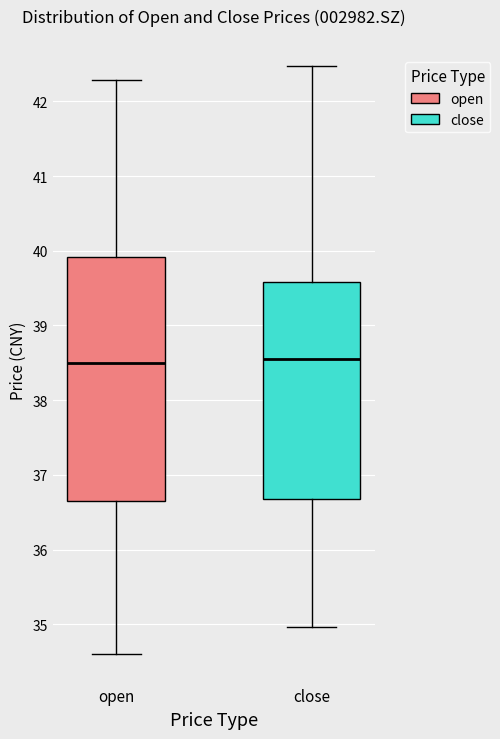

Where is the lower edge of the box for close on the y-axis? The values are not printed on the chart, so give them approximately, as read against the axis.

36.7